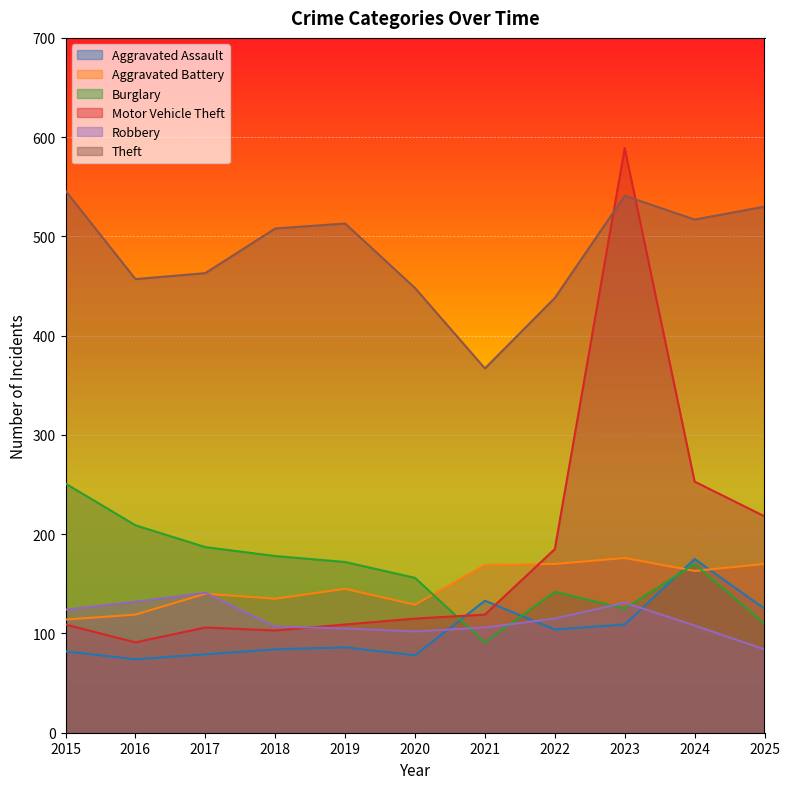

Which category has the lowest value in the Aggravated Assault series?

2016